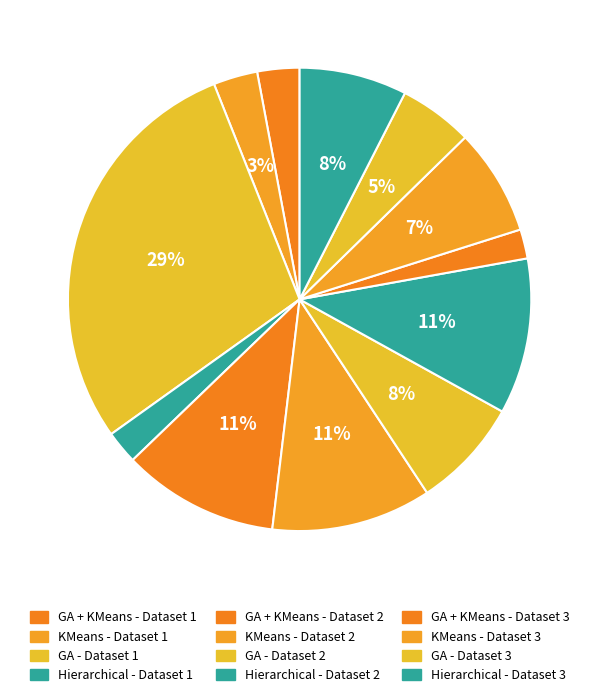

How many slices are in this pie chart?

12